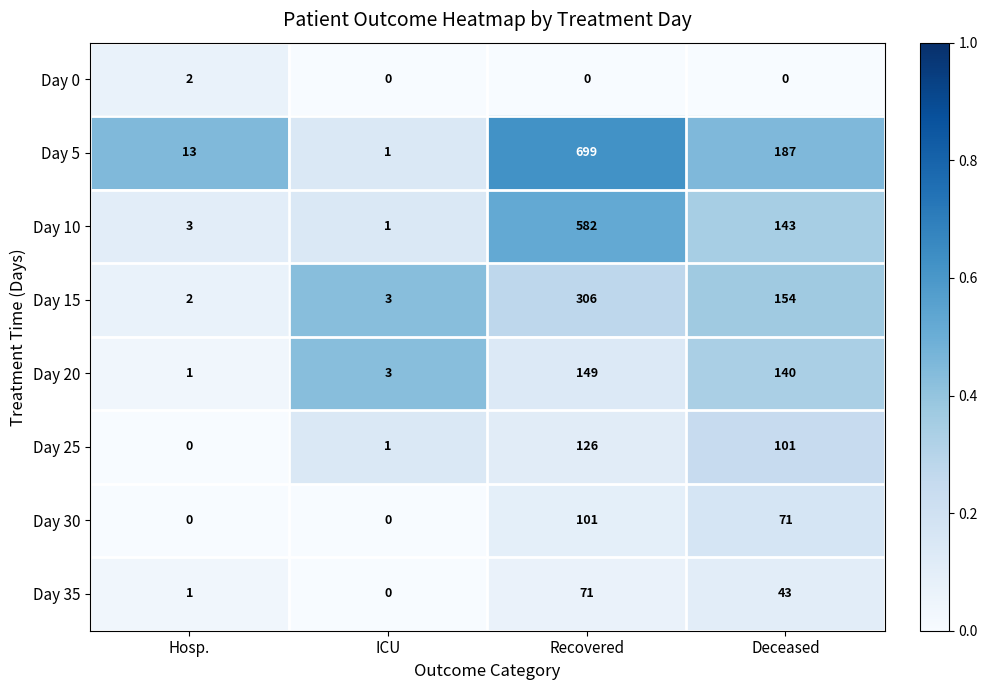

Rank the series by their maximum value, from lowest to highest.

Day 0, Day 35, Day 30, Day 25, Day 20, Day 15, Day 10, Day 5